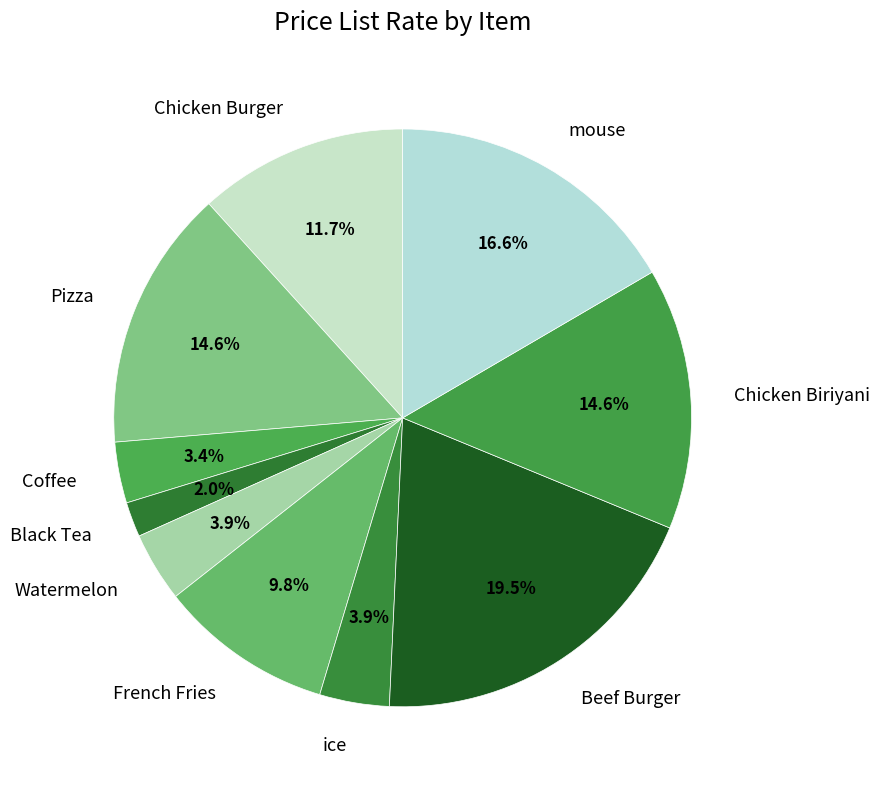

What is the ratio of the value at Chicken Burger to the value at Coffee?

3.4